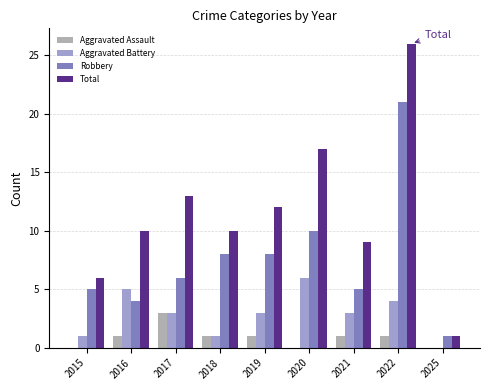

Are the bars horizontal?

No